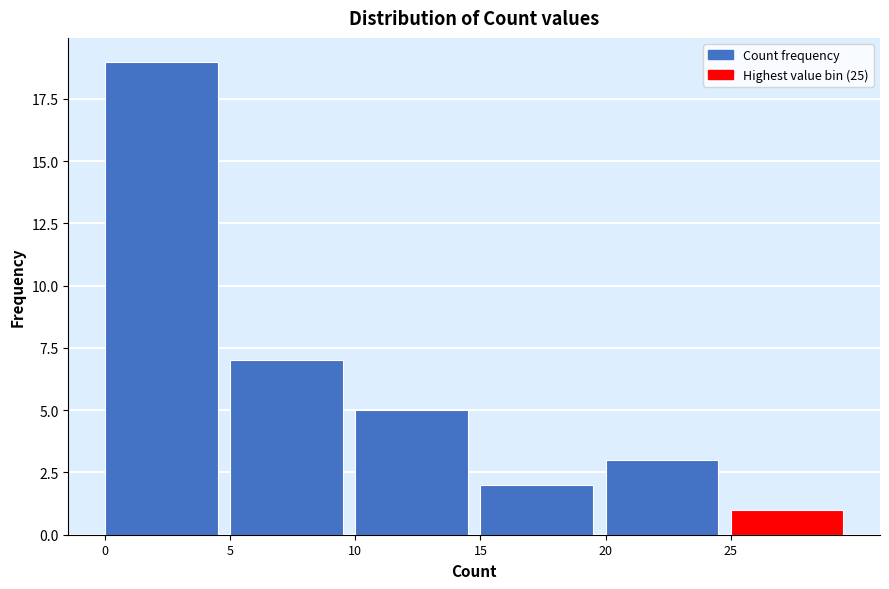

Reading left to right, transcribe all the data shown in this chart.

19	7	5	2	3	1